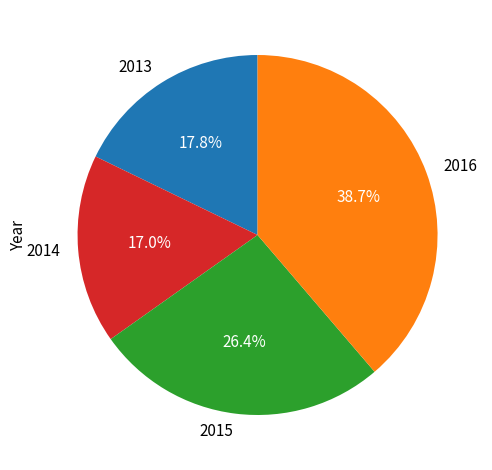

Does any single category account for the majority?

No